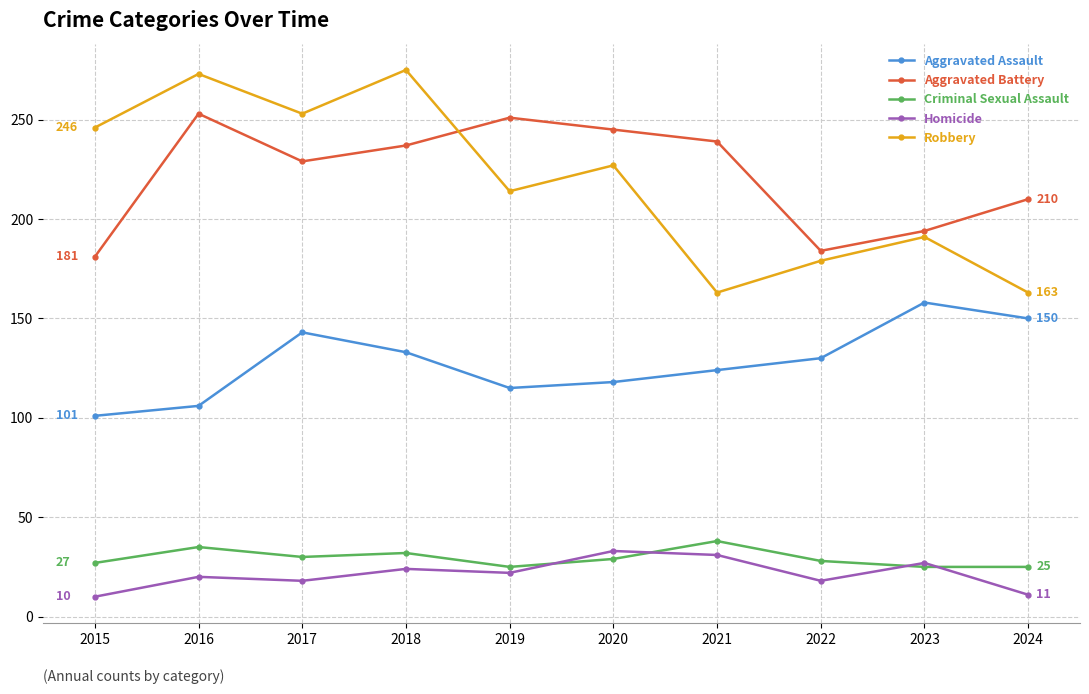

Which series has the largest range (max minus min)?

Robbery